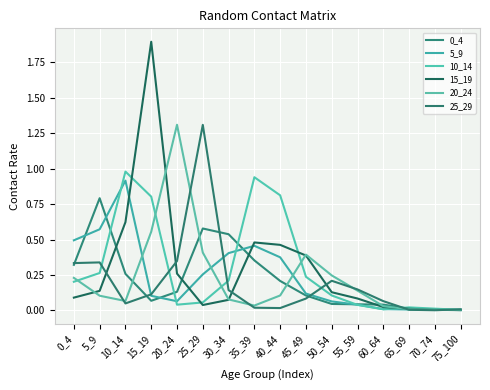

Is this an area chart (filled region under the line)?

No